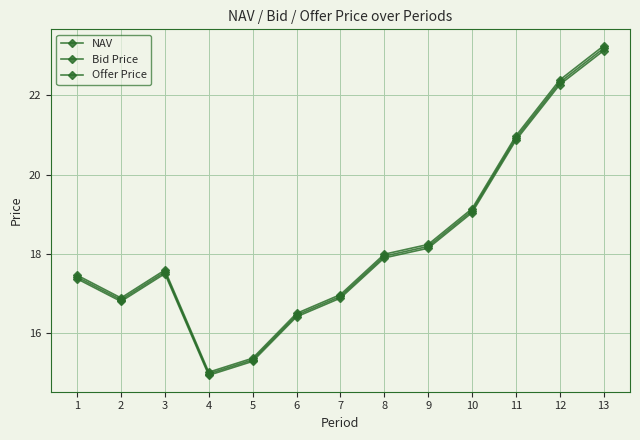

Reading right to left, list all the values displayed in this chart.

NAV: 23.2	22.3	20.9	19.1	18.2	17.9	16.9	16.5	15.3	15.0	17.5	16.8	17.4
Bid Price: 23.1	22.3	20.9	19.0	18.1	17.9	16.9	16.4	15.3	14.9	17.5	16.8	17.4
Offer Price: 23.3	22.4	21.0	19.1	18.2	18.0	17.0	16.5	15.4	15.0	17.6	16.9	17.5